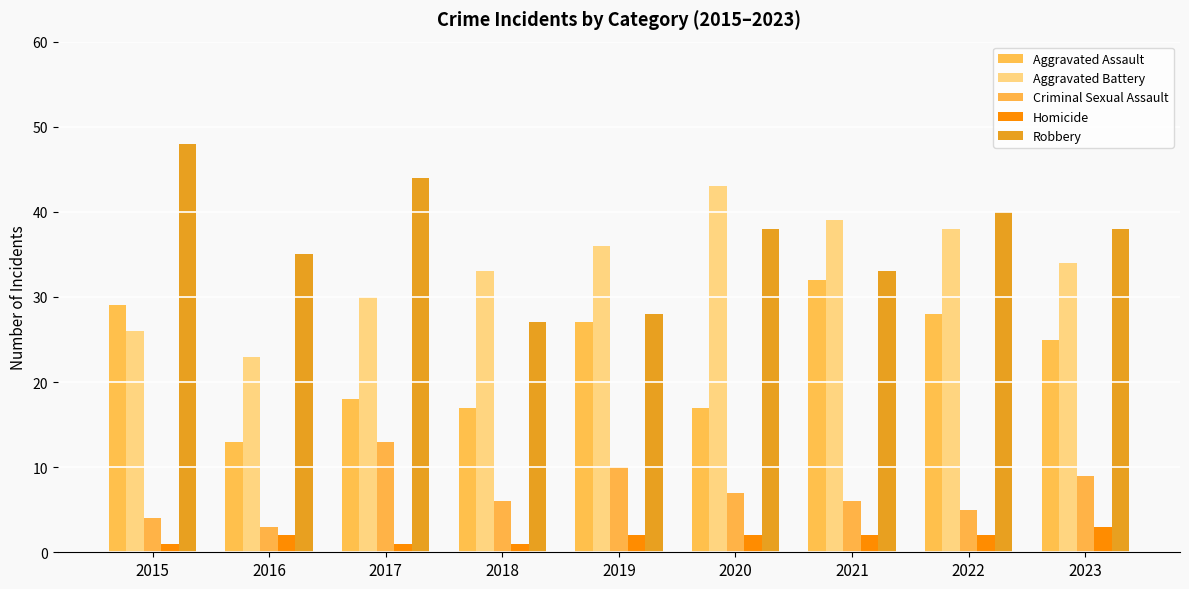

Reading left to right, transcribe all the data shown in this chart.

Aggravated Assault: 29	13	18	17	27	17	32	28	25
Aggravated Battery: 26	23	30	33	36	43	39	38	34
Criminal Sexual Assault: 4	3	13	6	10	7	6	5	9
Homicide: 1	2	1	1	2	2	2	2	3
Robbery: 48	35	44	27	28	38	33	40	38